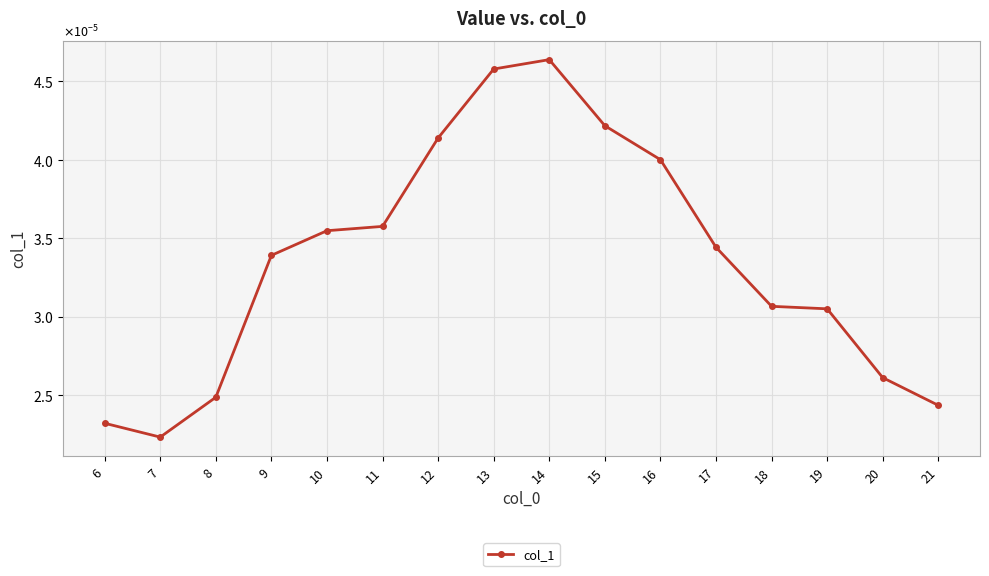

Between 10 and 11, which is larger?

11